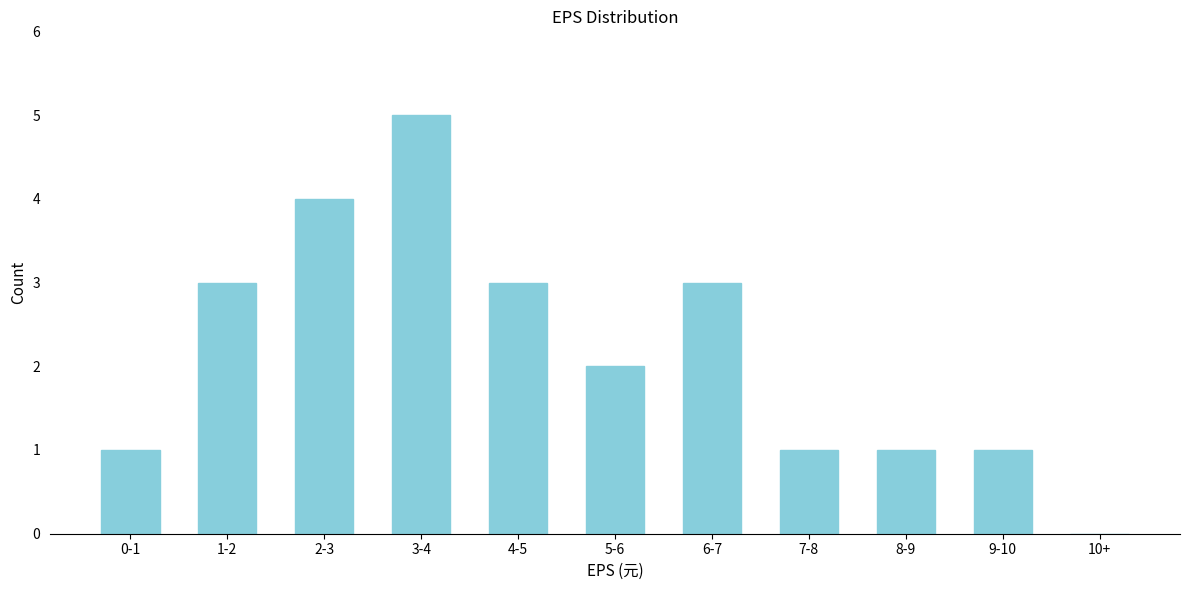

Reading left to right, what are all the values shown in this chart?

0-1=1	1-2=3	2-3=4	3-4=5	4-5=3	5-6=2	6-7=3	7-8=1	8-9=1	9-10=1	10+=0